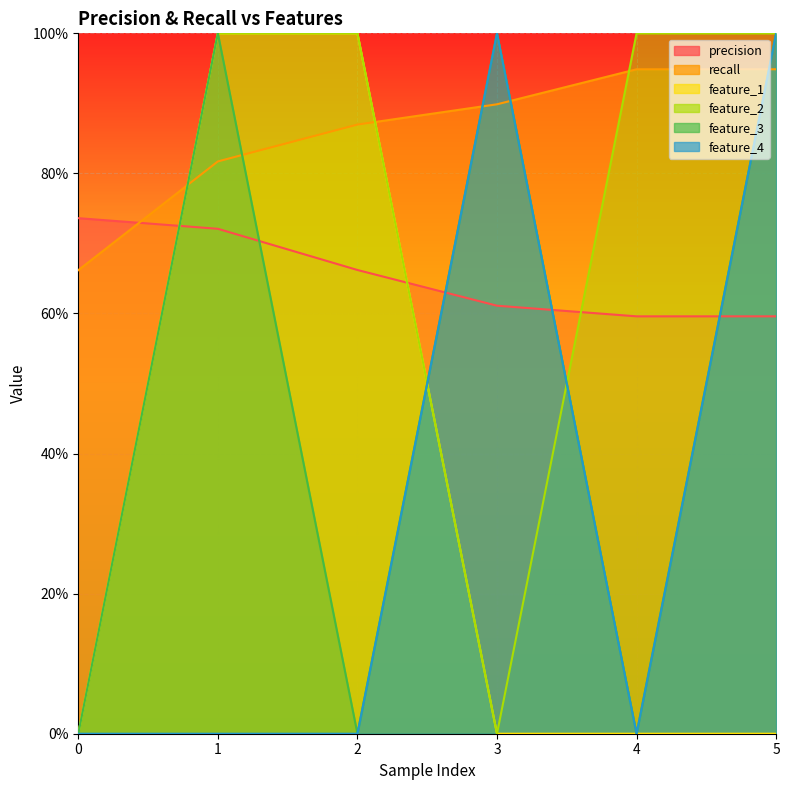

How many interior local peaks does the feature_4 series have?

1